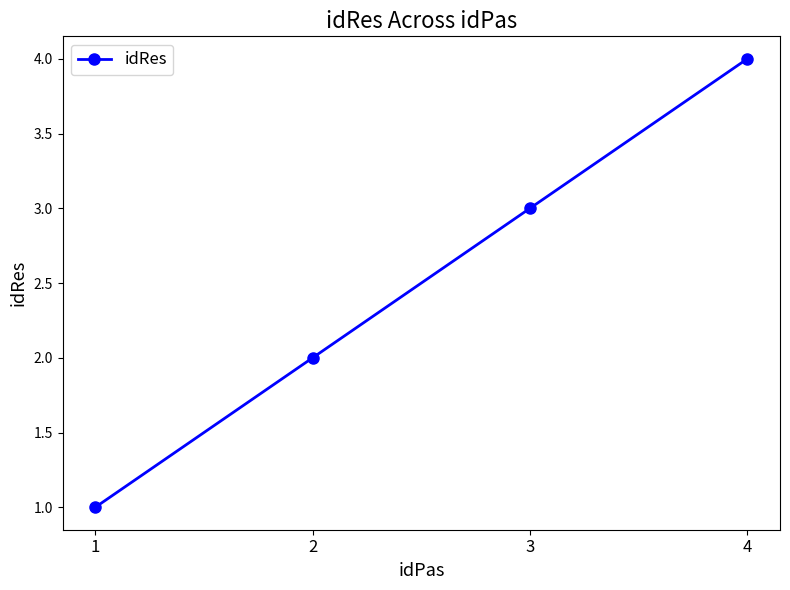

True or false: there are more than 0 points higher than both neighbors.

False